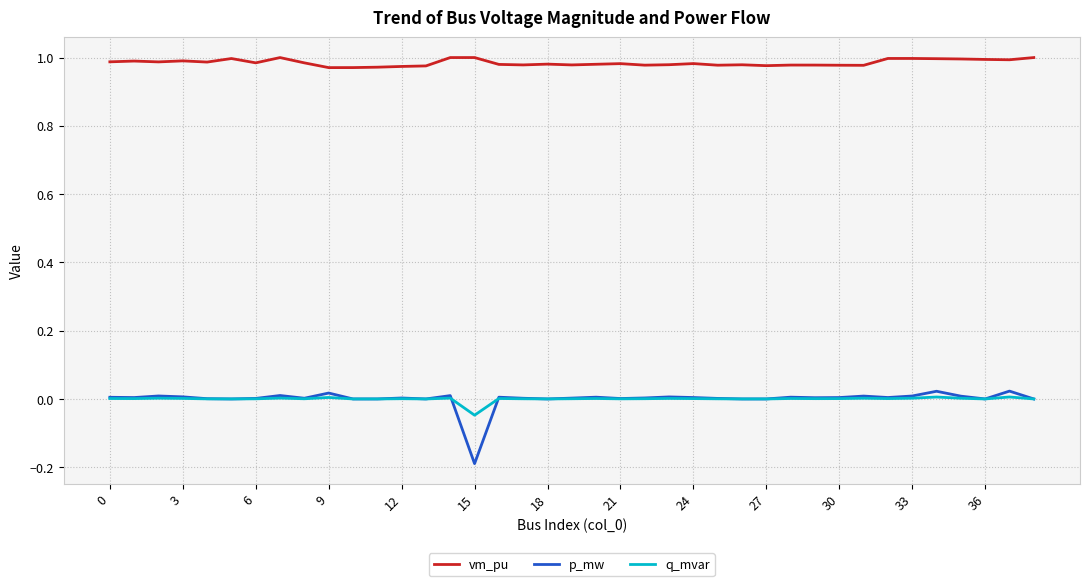

Which series has the largest range (max minus min)?

p_mw